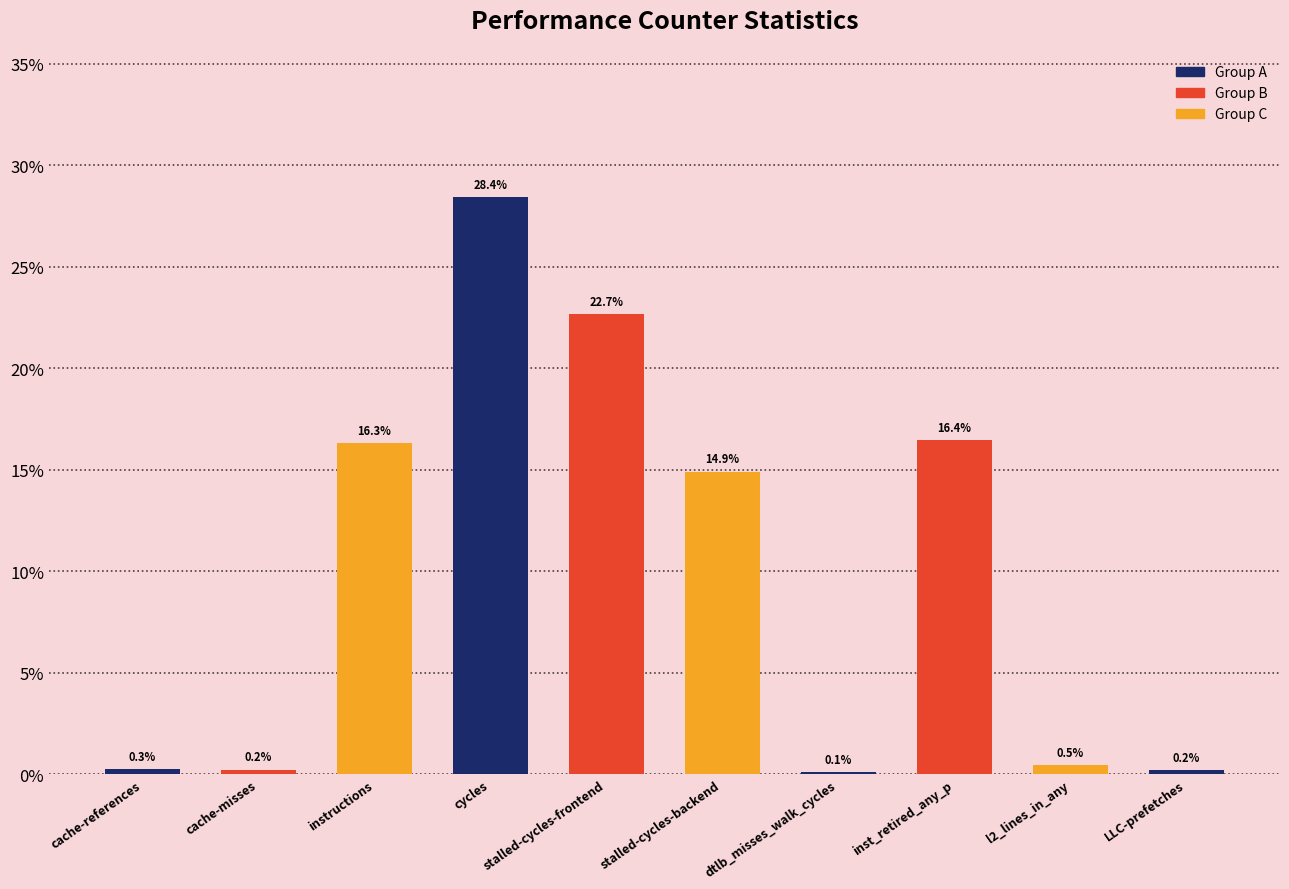

Between cache-misses and instructions, which is larger?

instructions